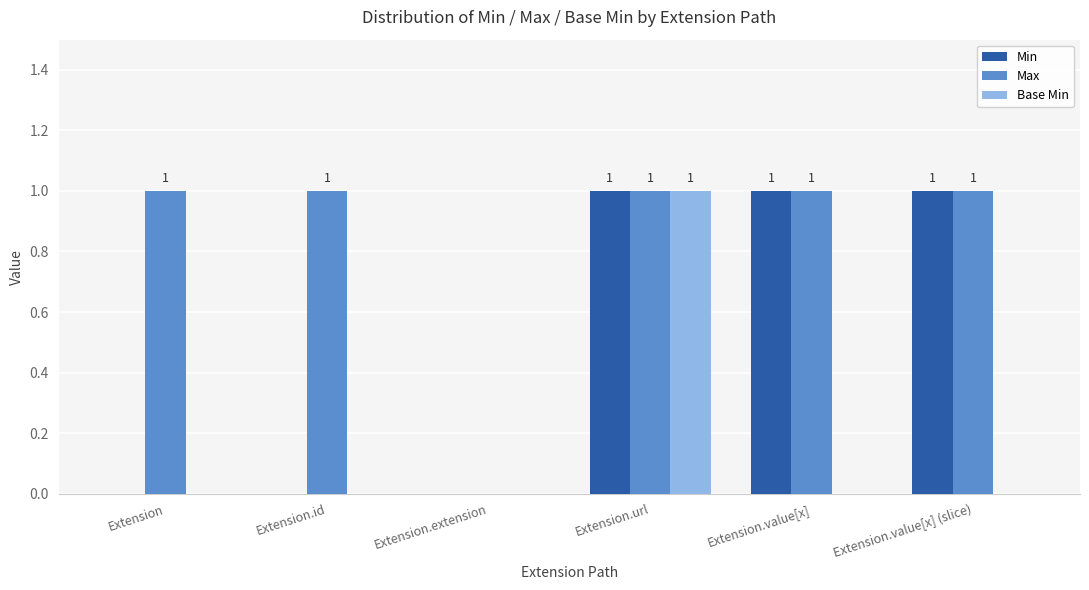

Which series has the largest total across all categories?

Max